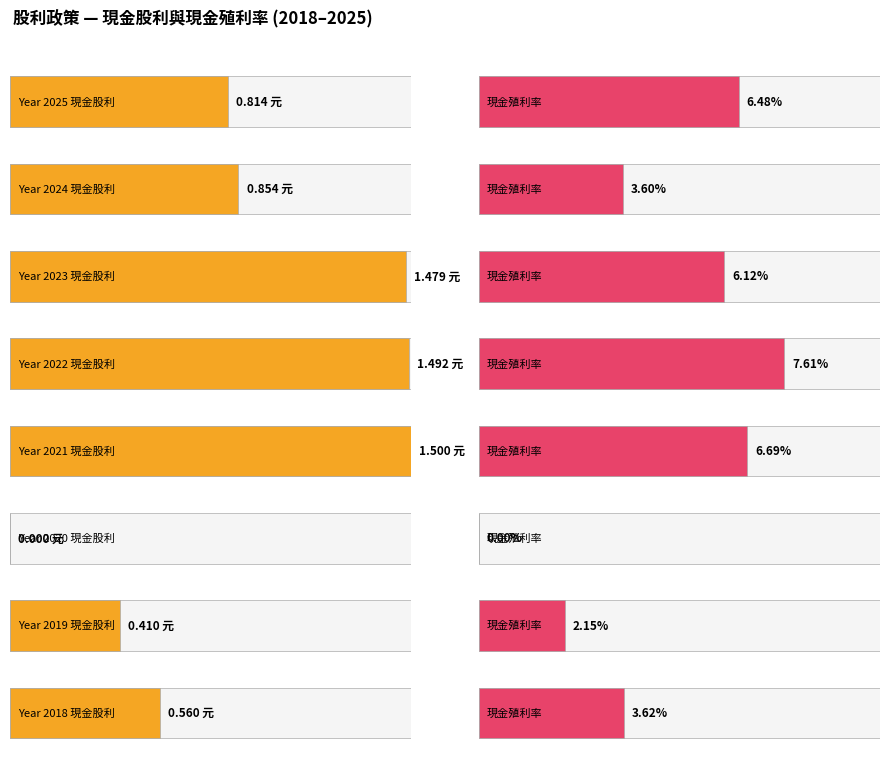

The value of 現金股利合計 at 2024 is 1.2. True or false?

False